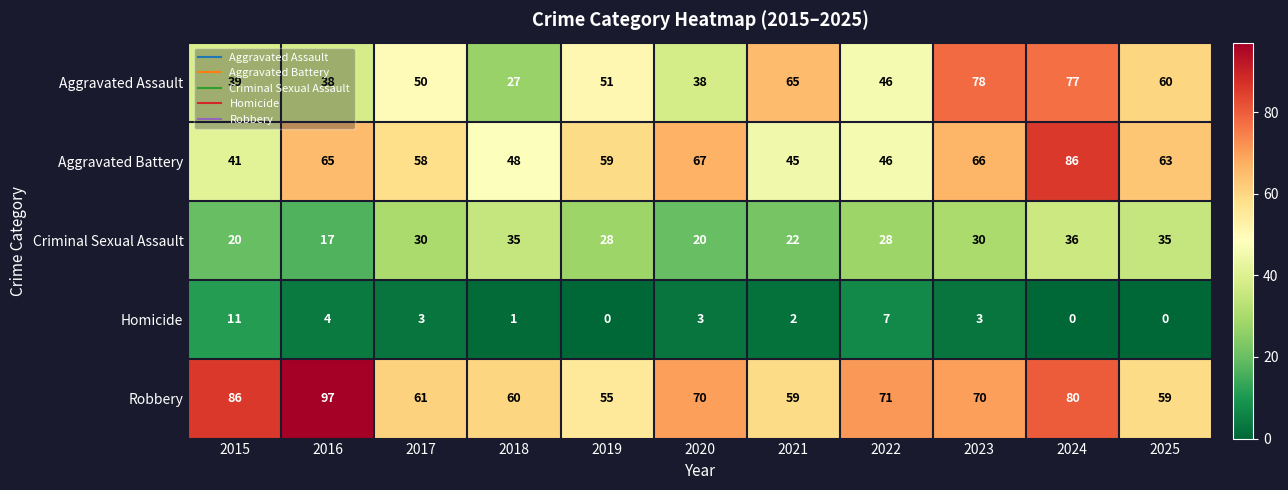

Which label corresponds to the largest value in the chart?

2016